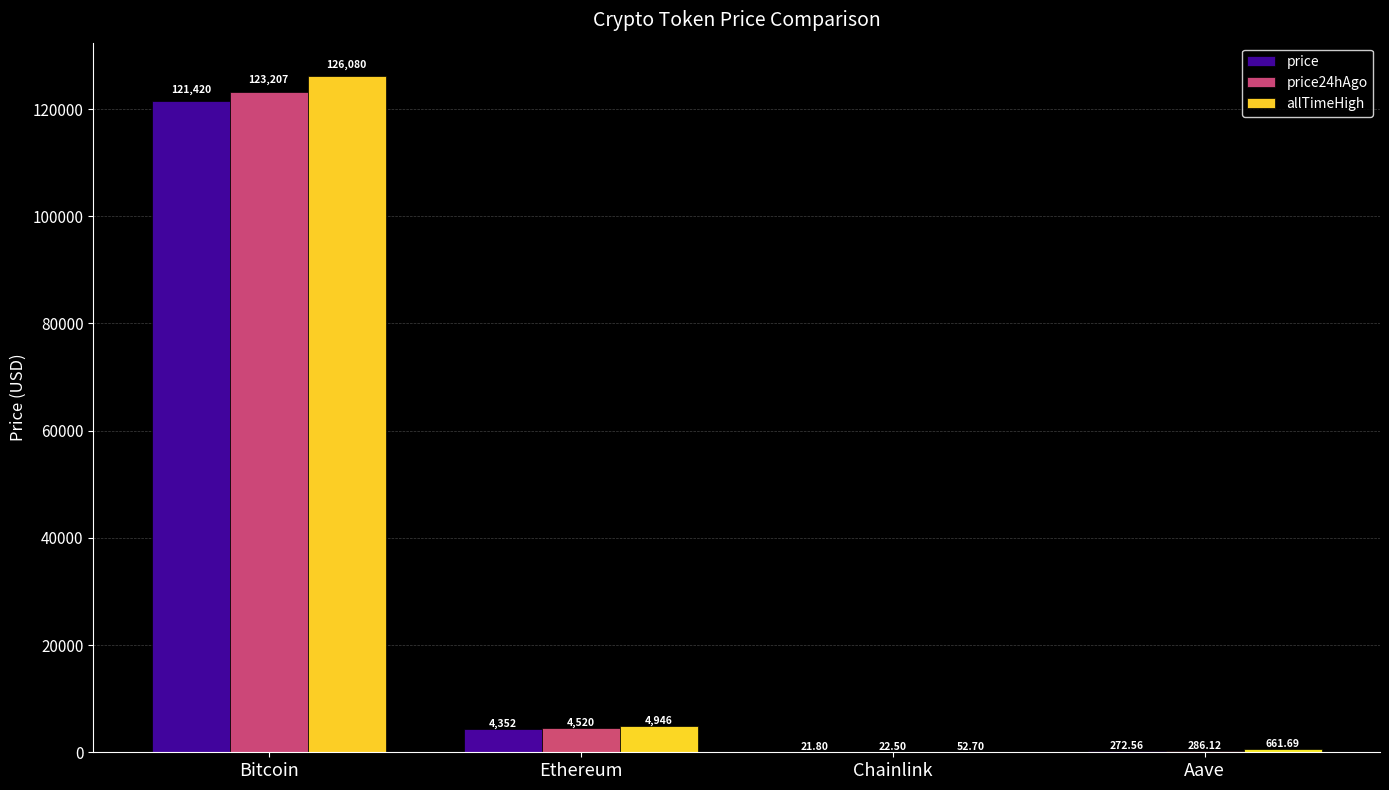

Where does the allTimeHigh series first go above 4946?

Bitcoin